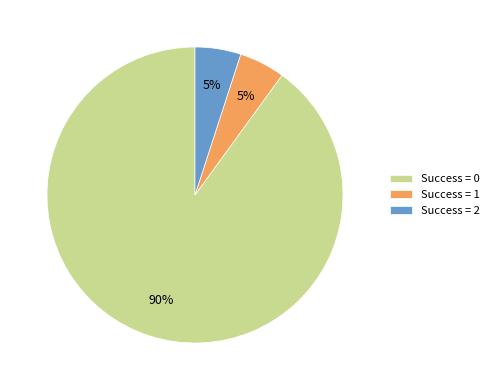

To the nearest percent, what is the difference between the largest and smallest slice percentages?

85%